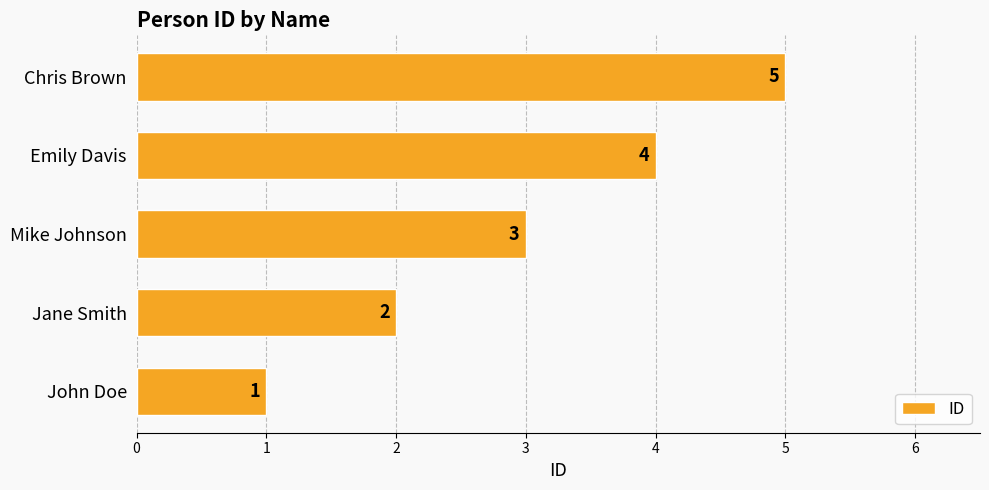

What is the minimum value shown in the chart?

1